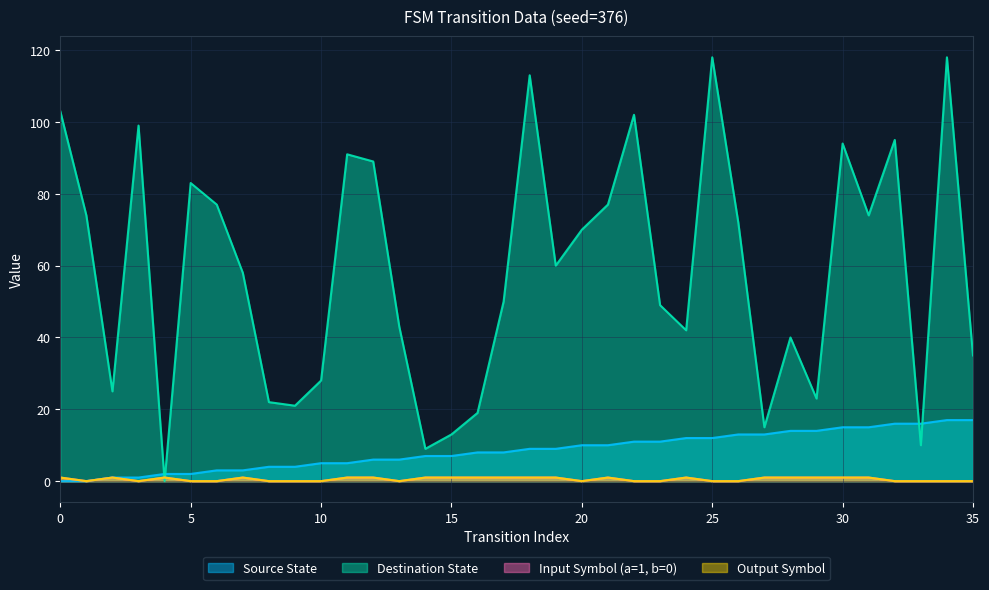

Reading right to left, what are all the values shown in this chart?

Source State: 17	17	16	16	15	15	14	14	13	13	12	12	11	11	10	10	9	9	8	8	7	7	6	6	5	5	4	4	3	3	2	2	1	1	0	0
Destination State: 35	118	10	95	74	94	23	40	15	72	118	42	49	102	77	70	60	113	50	19	13	9	43	89	91	28	21	22	58	77	83	0	99	25	74	103
Input Symbol (a=1, b=0): 0	0	0	0	1	1	1	1	1	0	0	1	0	0	1	0	1	1	1	1	1	1	0	1	1	0	0	0	1	0	0	1	0	1	0	1
Output Symbol: 0	0	0	0	1	1	1	1	1	0	0	1	0	0	1	0	1	1	1	1	1	1	0	1	1	0	0	0	1	0	0	1	0	1	0	1